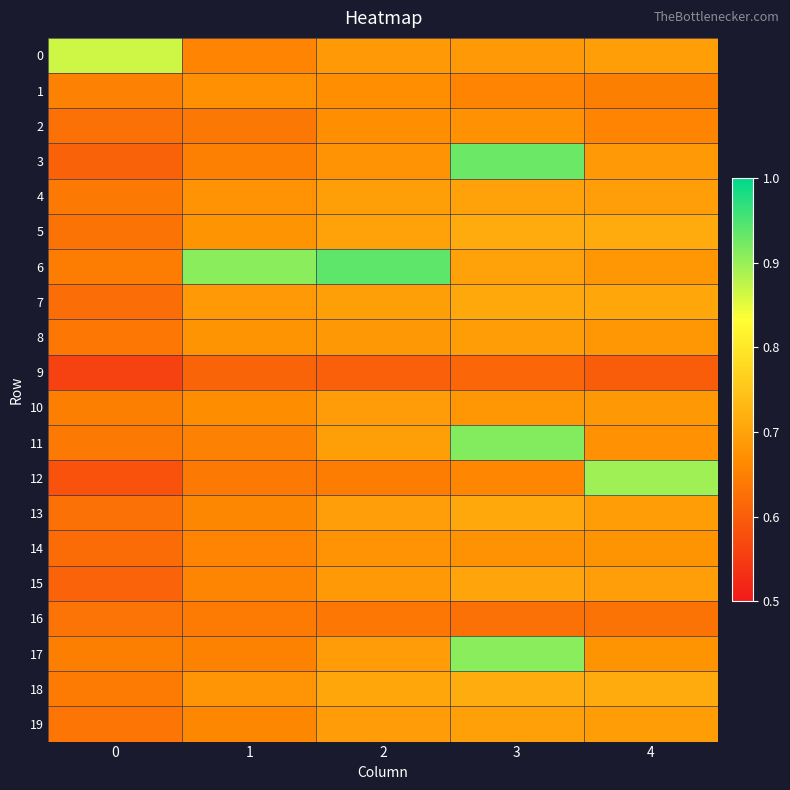

What is the spread (max minus min) of values at 3?

0.3